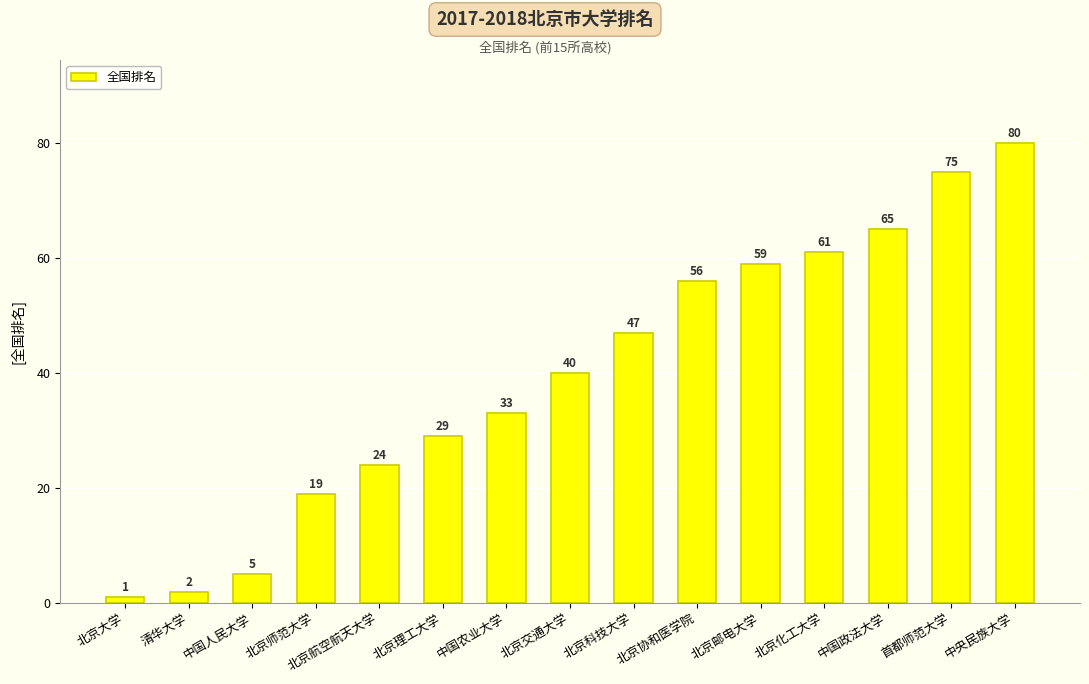

How many bars are there in total?

15